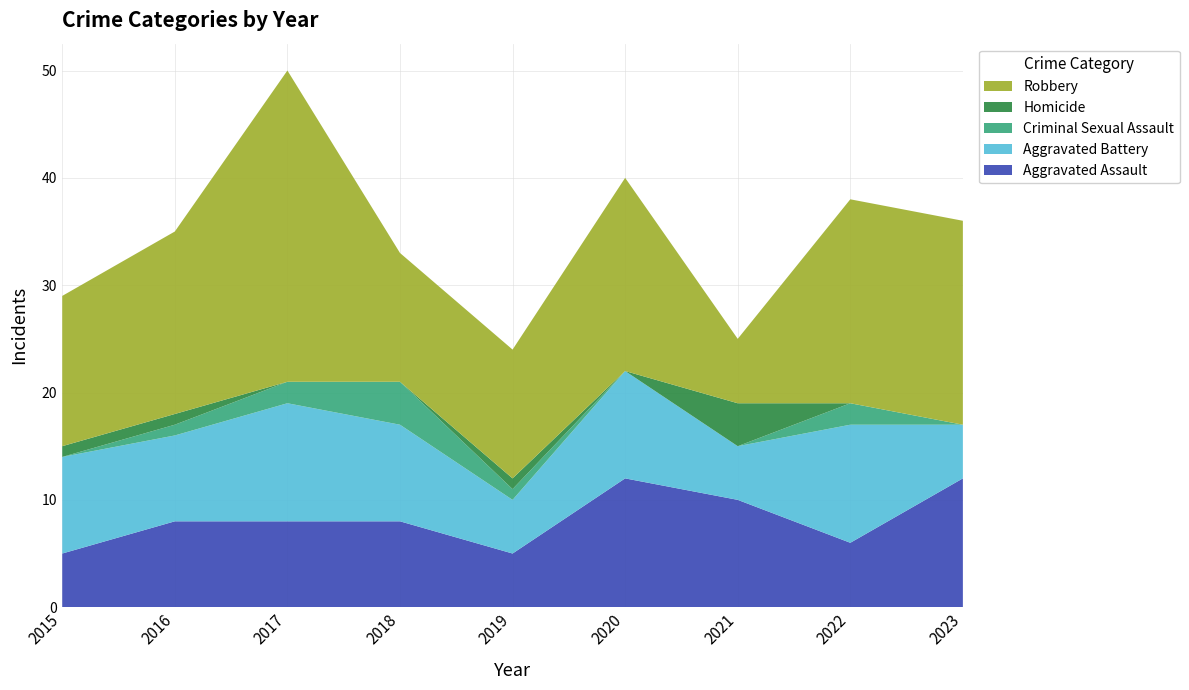

Reading right to left, transcribe all the data shown in this chart.

Aggravated Assault: 2023=12	2022=6	2021=10	2020=12	2019=5	2018=8	2017=8	2016=8	2015=5
Aggravated Battery: 2023=5	2022=11	2021=5	2020=10	2019=5	2018=9	2017=11	2016=8	2015=9
Criminal Sexual Assault: 2023=0	2022=2	2021=0	2020=0	2019=1	2018=4	2017=2	2016=1	2015=0
Homicide: 2023=0	2022=0	2021=4	2020=0	2019=1	2018=0	2017=0	2016=1	2015=1
Robbery: 2023=19	2022=19	2021=6	2020=18	2019=12	2018=12	2017=29	2016=17	2015=14